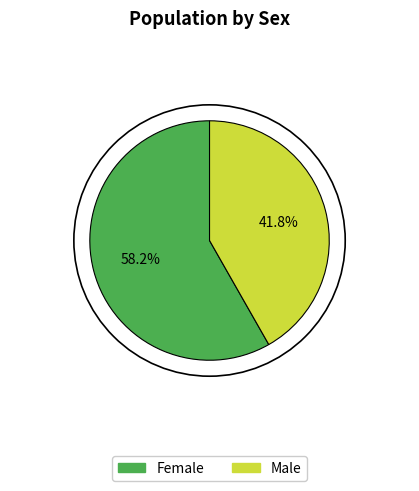

True or false: Female accounts for 58% of the total.

True